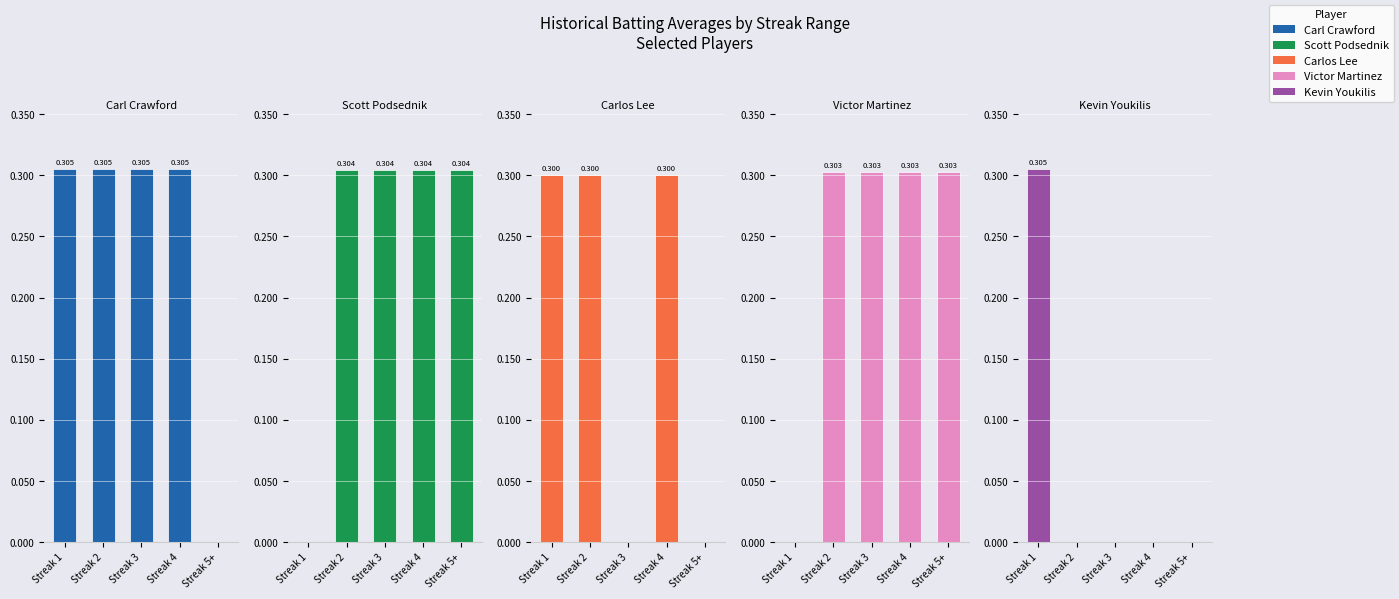

What is the value of the Scott Podsednik bar at the 5th from the left?

0.3